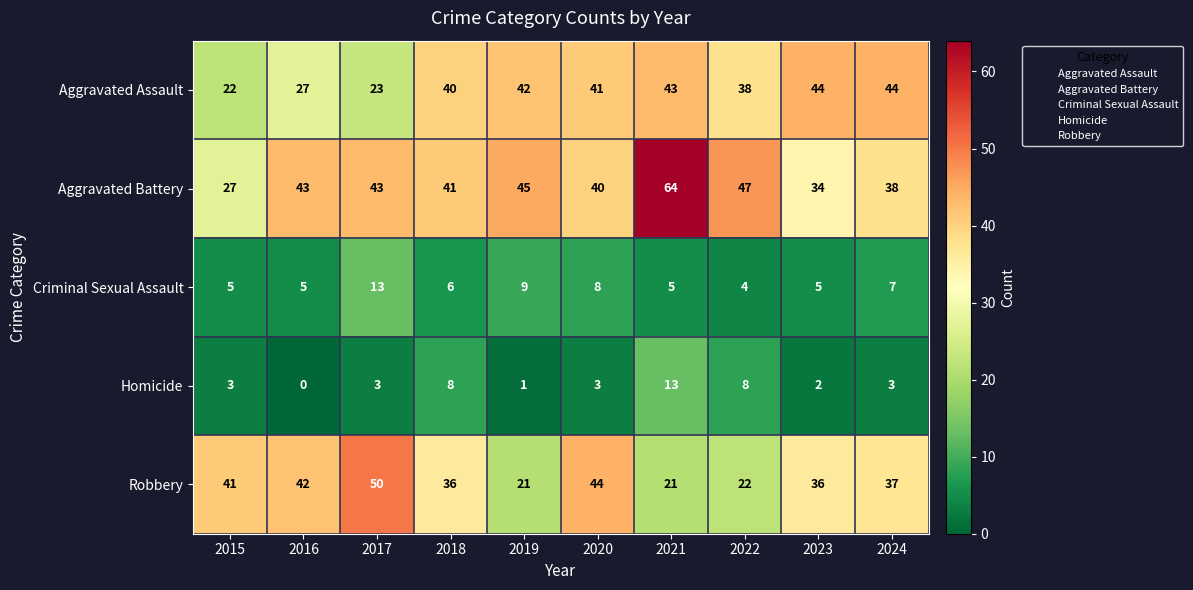

Rank the series at 2019 from highest to lowest value.

Aggravated Battery, Aggravated Assault, Robbery, Criminal Sexual Assault, Homicide